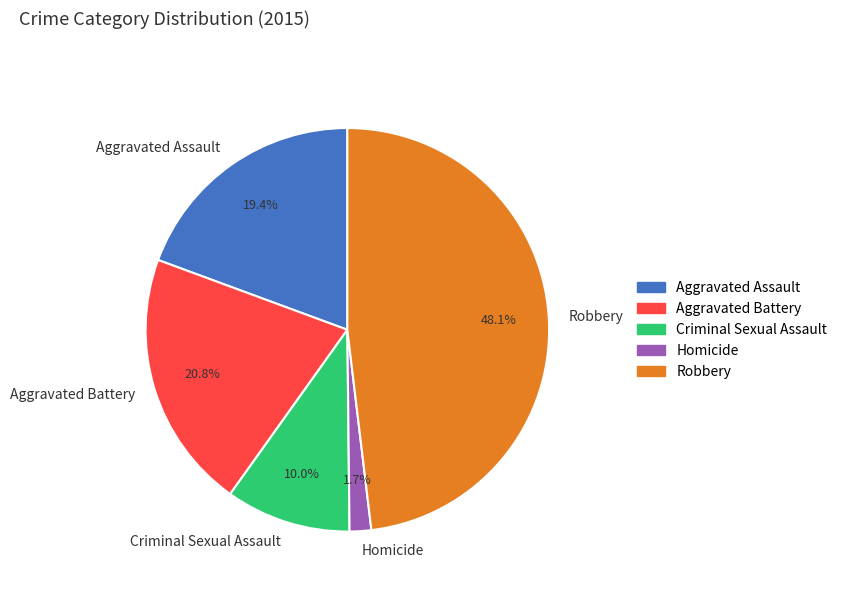

Combined, what portion of the pie is Aggravated Assault and Criminal Sexual Assault?

29.4%